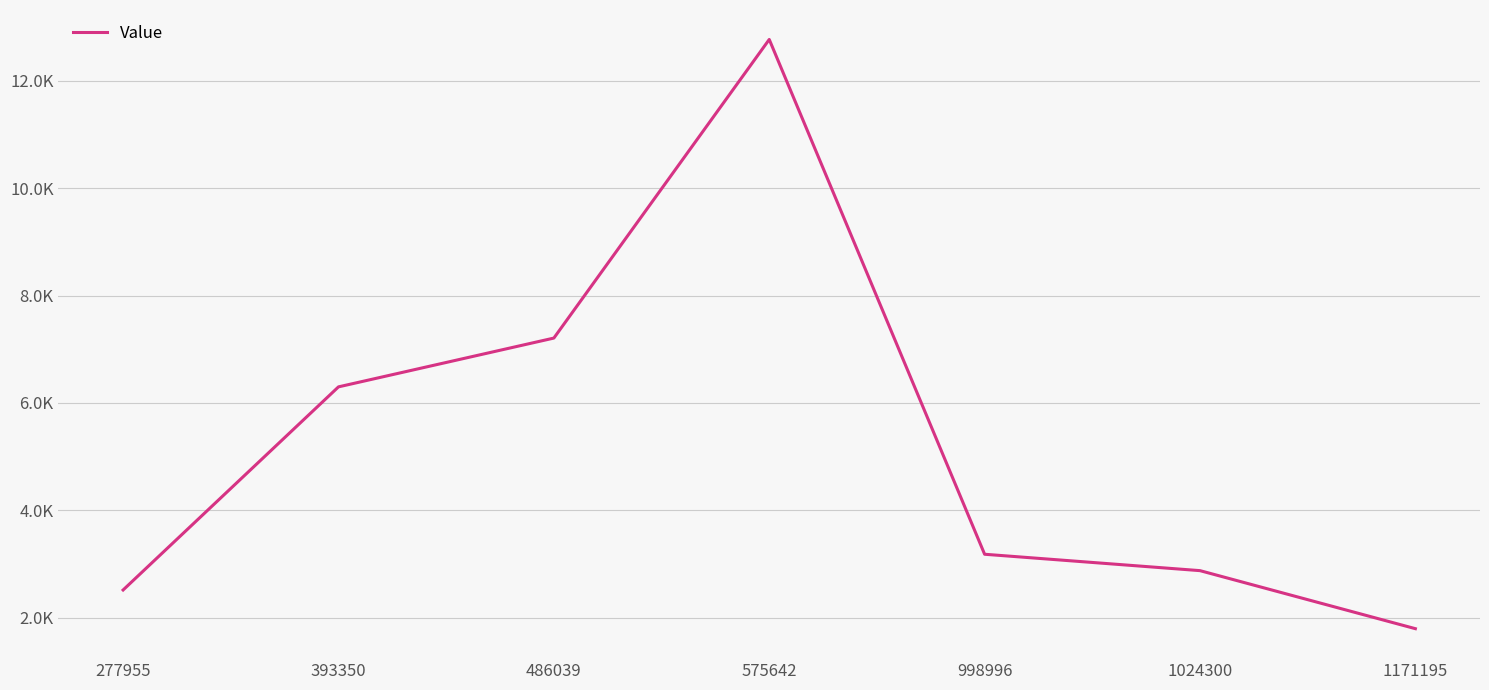

What is the change in value from 486039 to 575642?

+5557